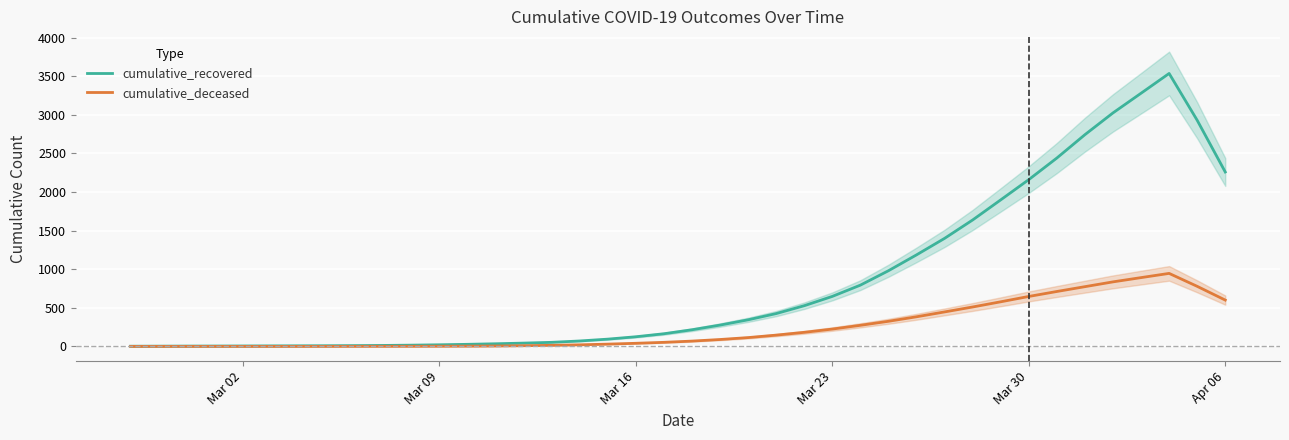

Is the value of cumulative_deceased at 36 greater than the value of cumulative_recovered at Mar 02?

Yes